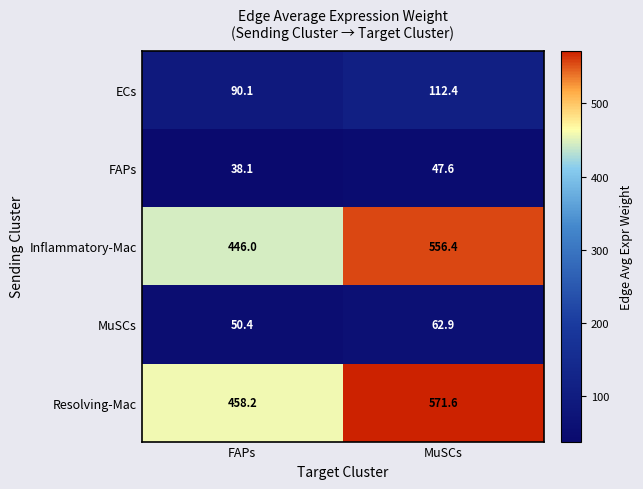

How many categories are shown in the chart?

2